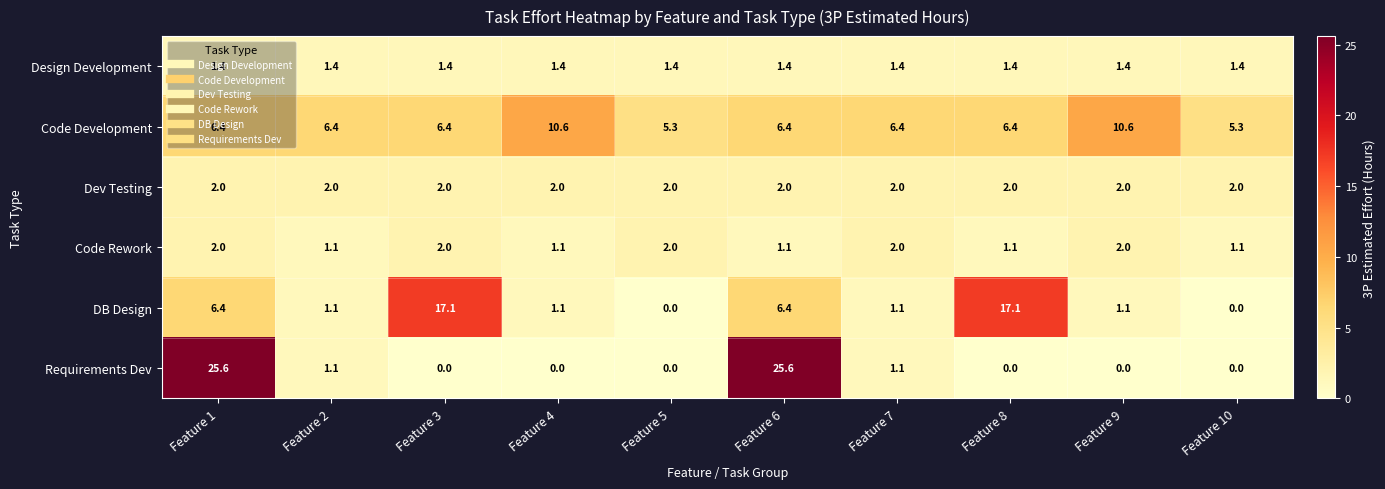

Which series has the widest spread of values?

Requirements Dev